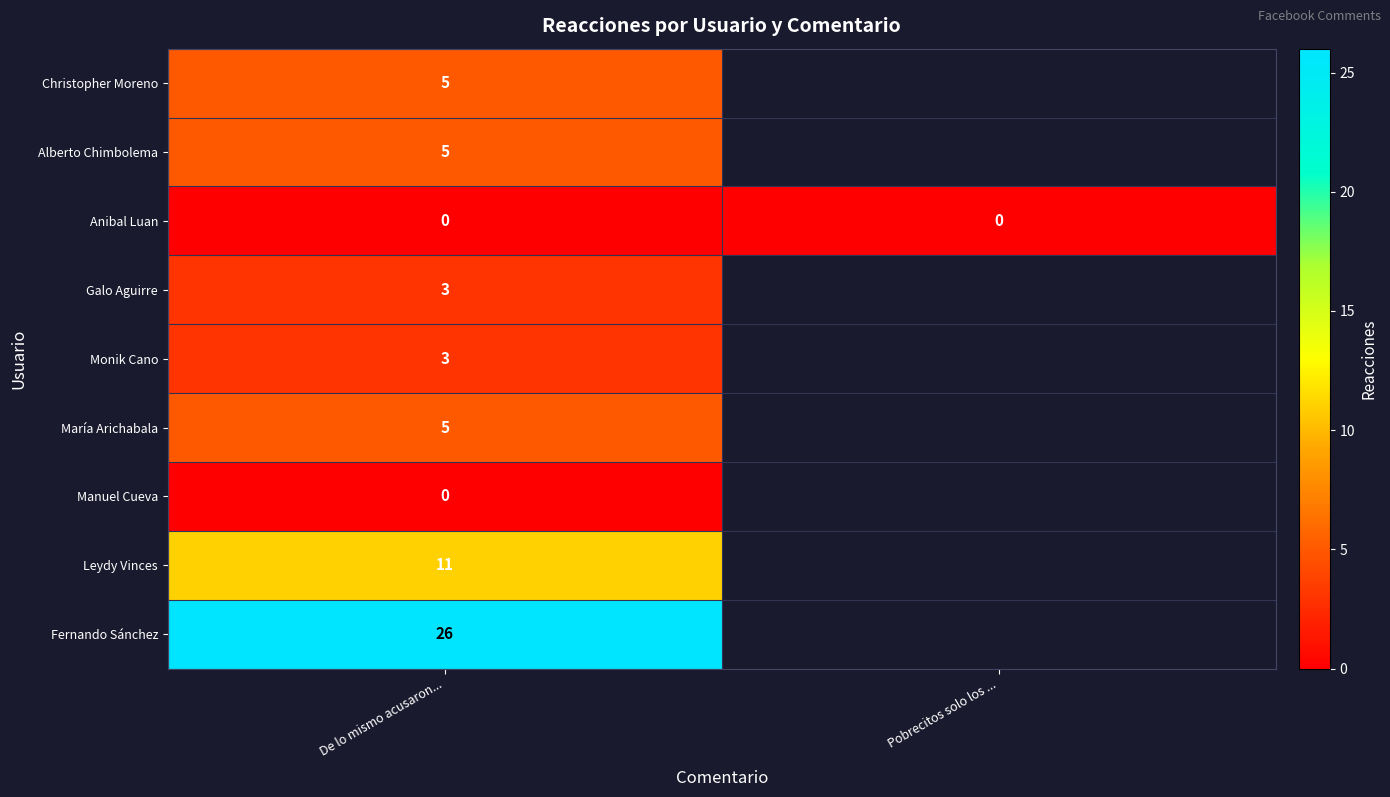

The value of María Arichabala at De lo mismo acusaron... is 8. True or false?

False